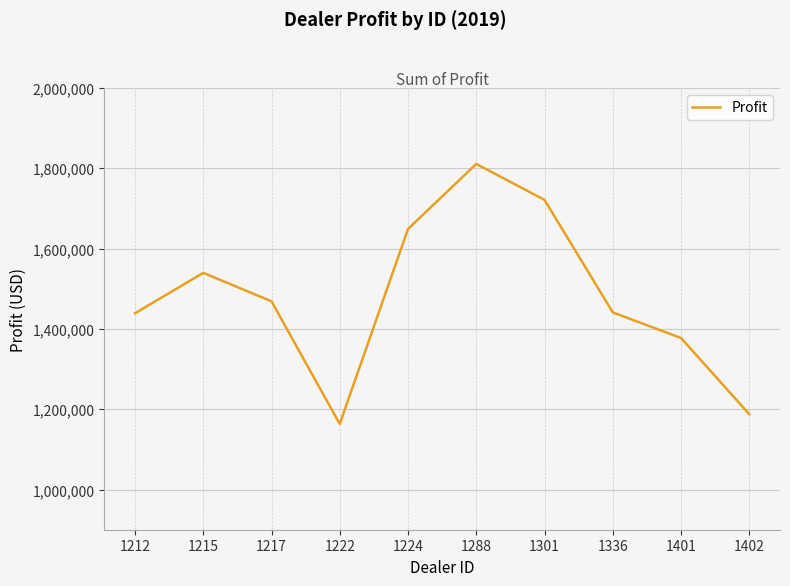

The value at 1215 is 1539600.0. True or false?

True